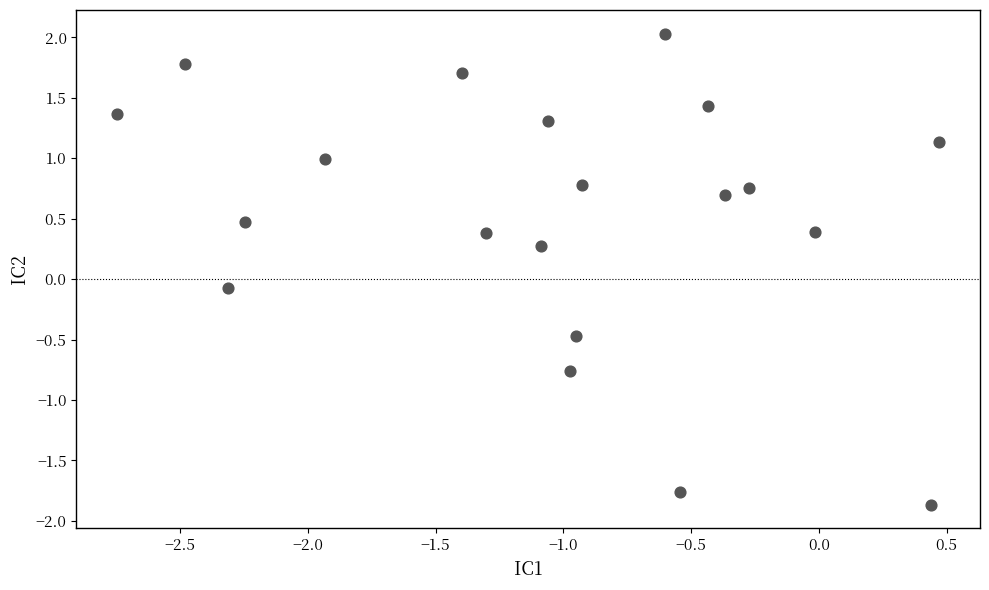

What is the range of Y values (max minus min)?

3.9